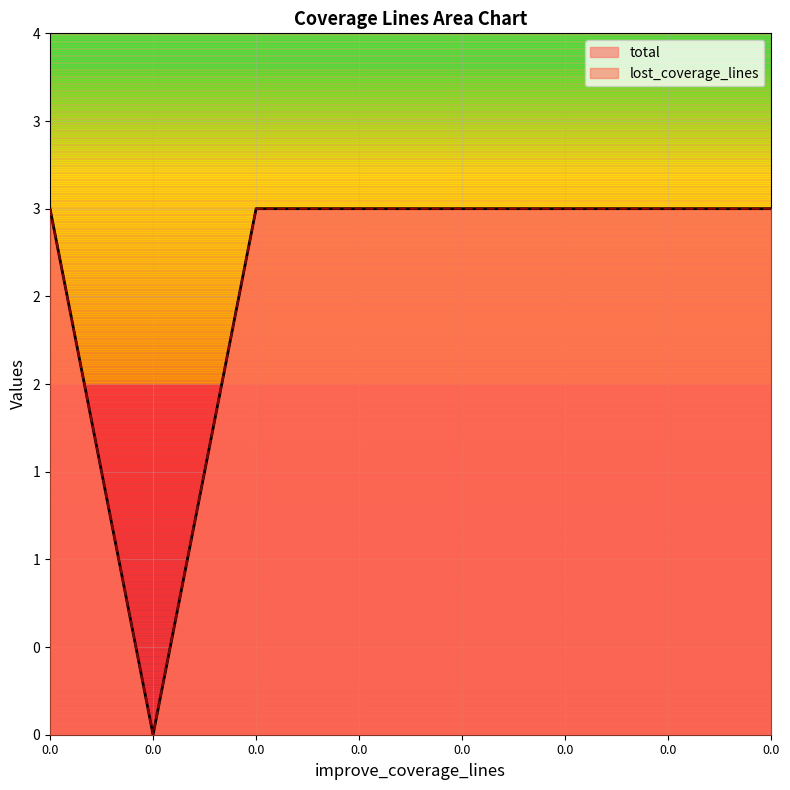

Which series has the largest range (max minus min)?

total